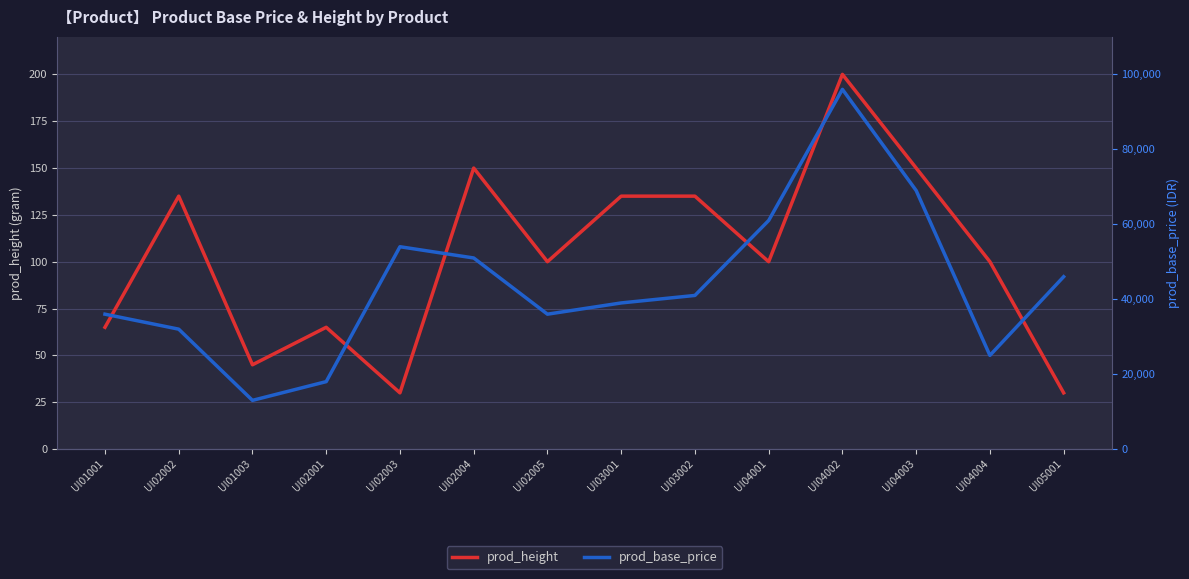

What are all the series names shown in the legend?

prod_height, prod_base_price